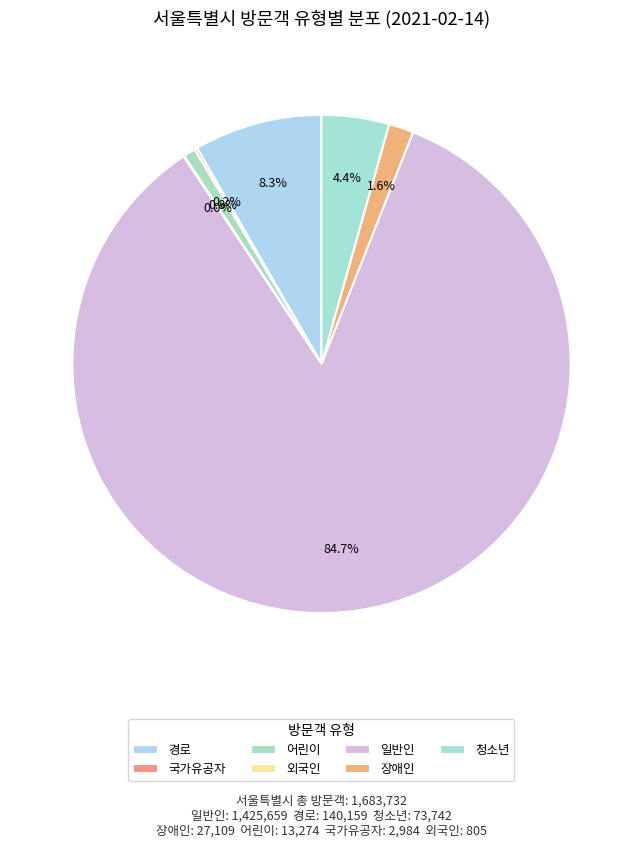

Rank the categories by value from lowest to highest.

외국인, 국가유공자, 어린이, 장애인, 청소년, 경로, 일반인